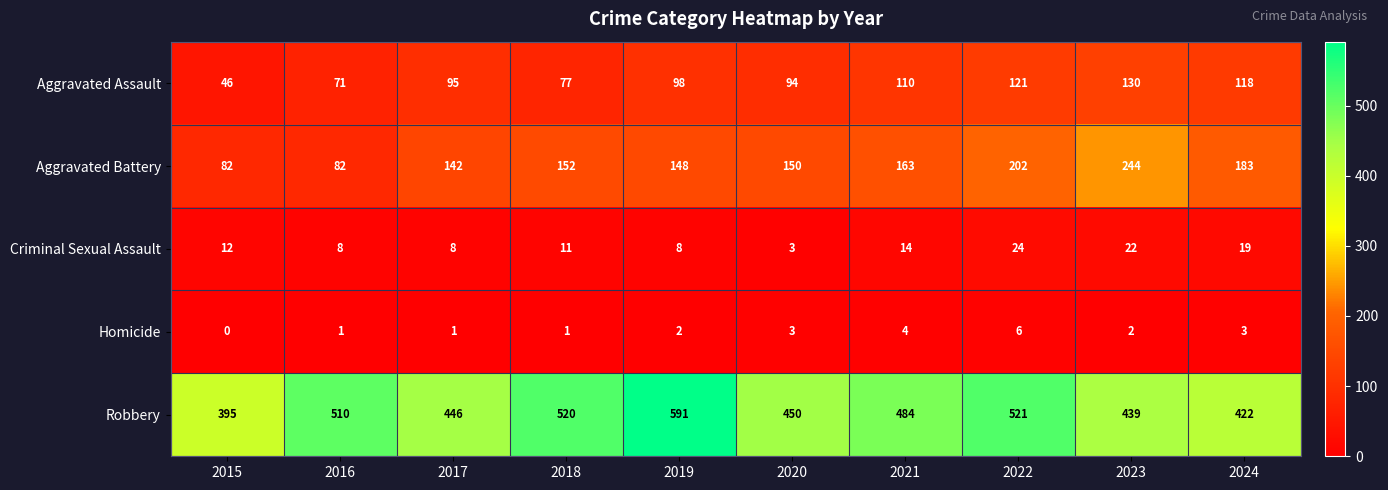

What is the lowest value of the Aggravated Battery series?

82